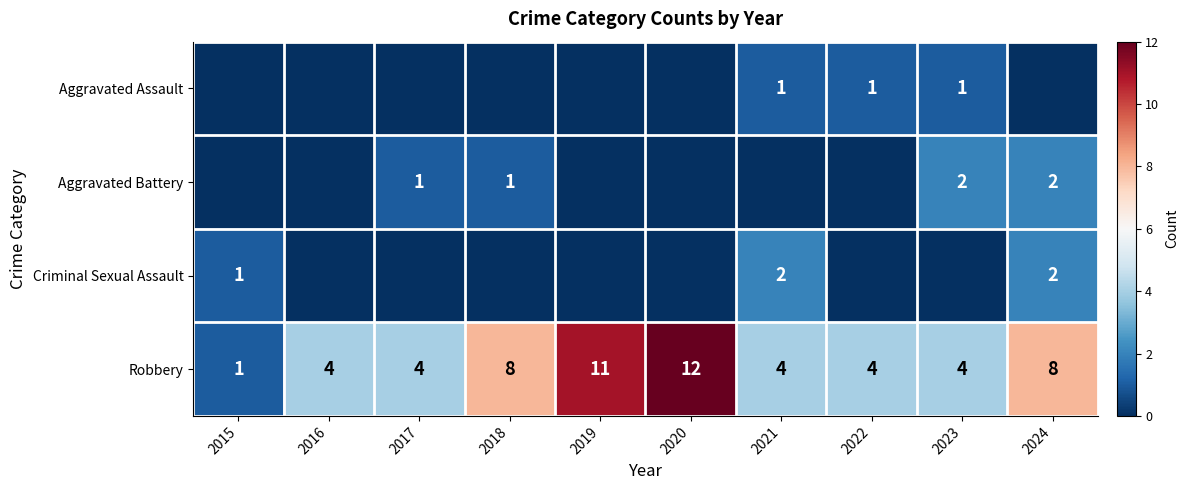

How many data points in Aggravated Battery are above 0?

4